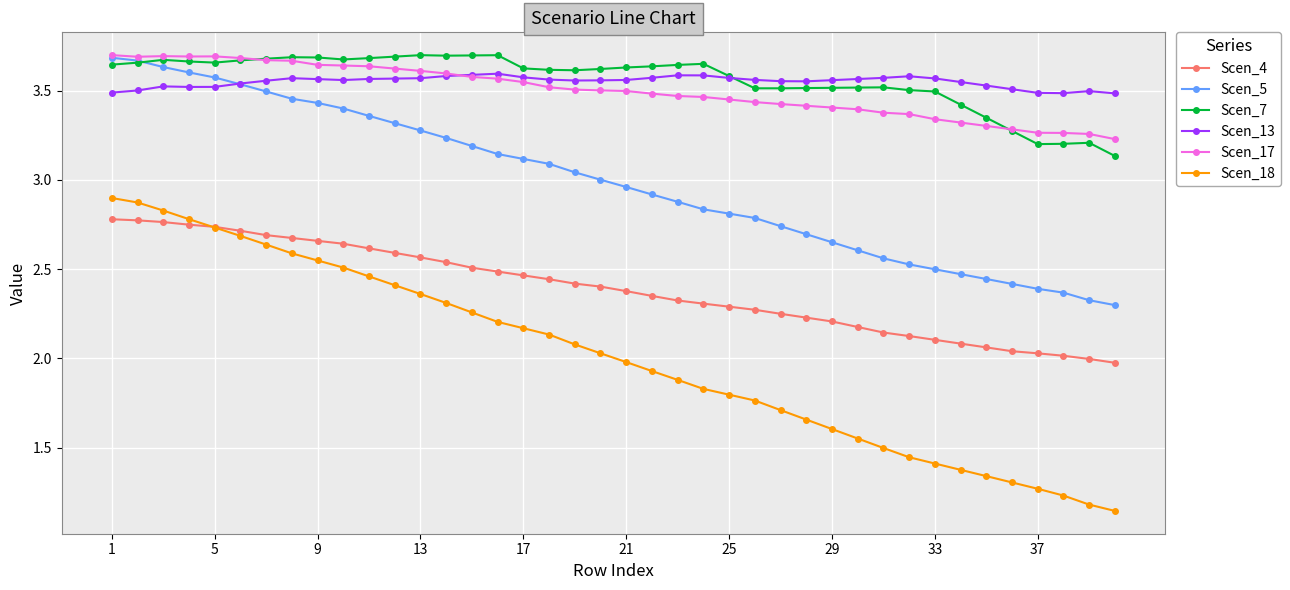

Which series has the largest range (max minus min)?

Scen_18